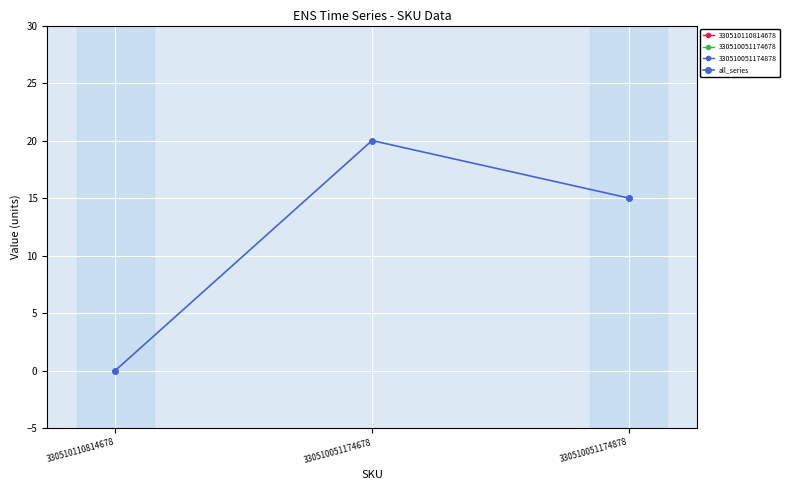

Which has a higher value, 330510051174678 or 330510110814678?

330510051174678